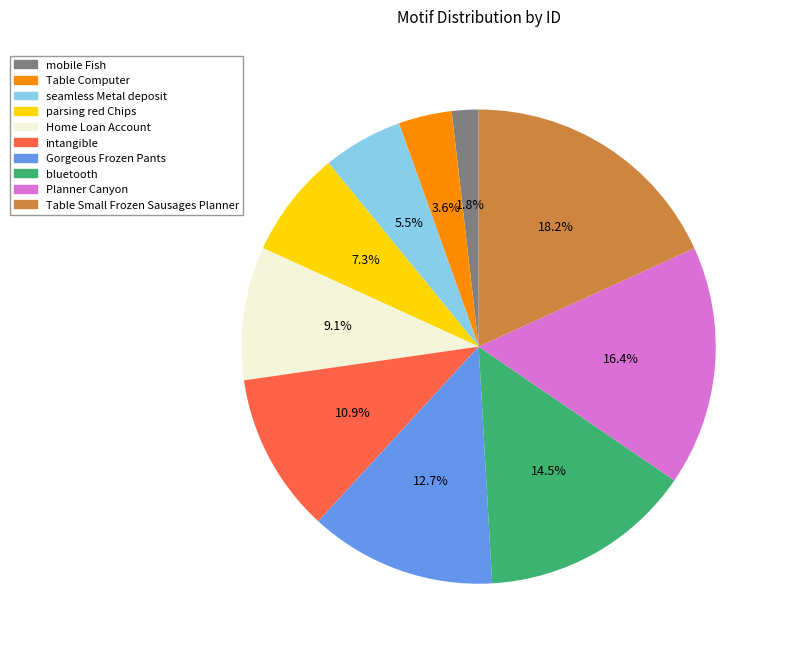

Is there any slice that represents more than half of the pie?

No